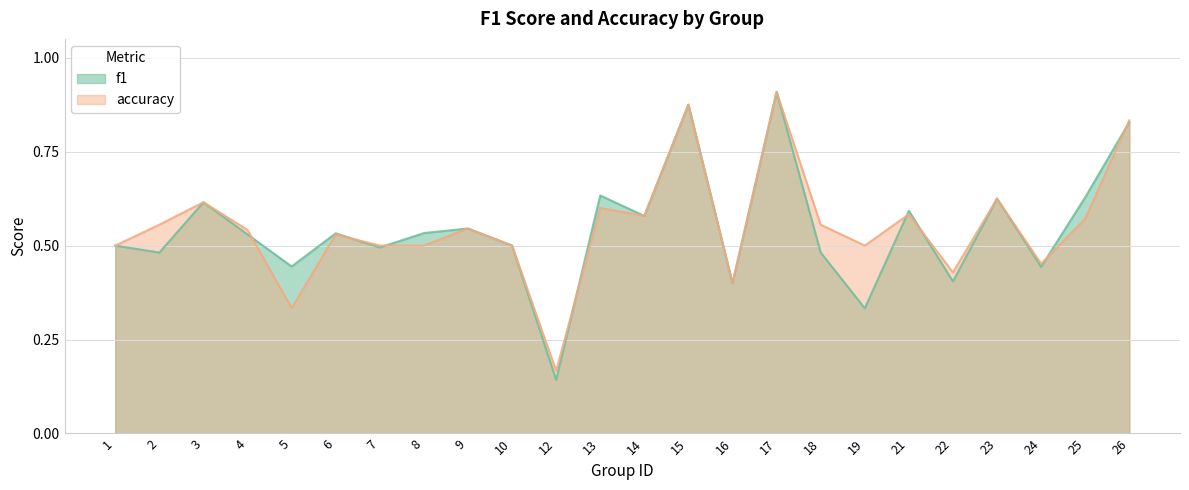

True or false: accuracy and f1 intersect in this chart.

True